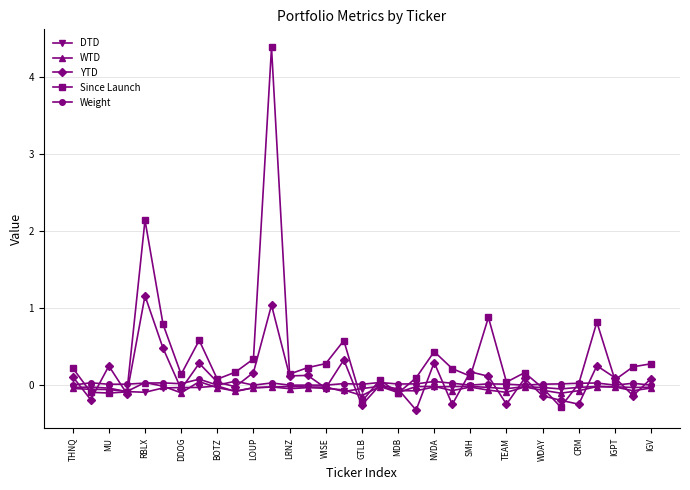

In YTD, how many points are lower than both neighbors (excluding endpoints)?

12